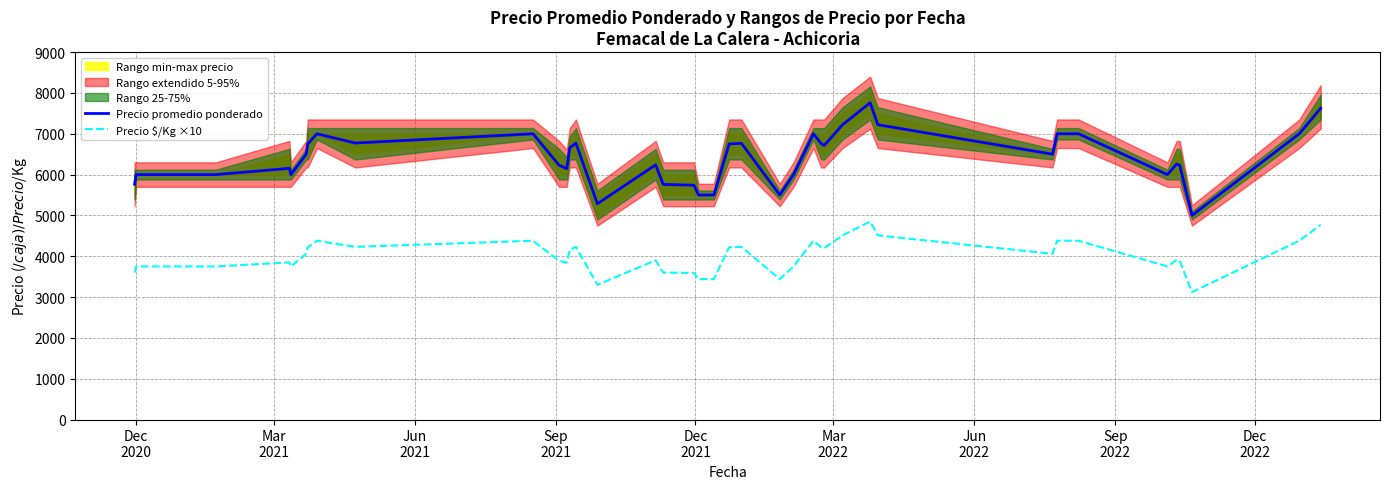

True or false: Precio promedio ponderado and Precio $/Kg ×10 intersect in this chart.

False